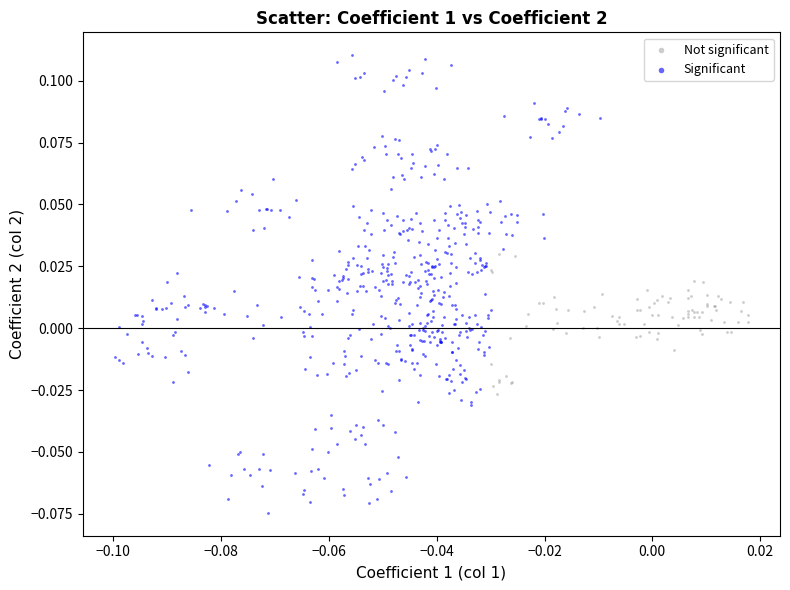

Which series contains the highest Y value?

Significant